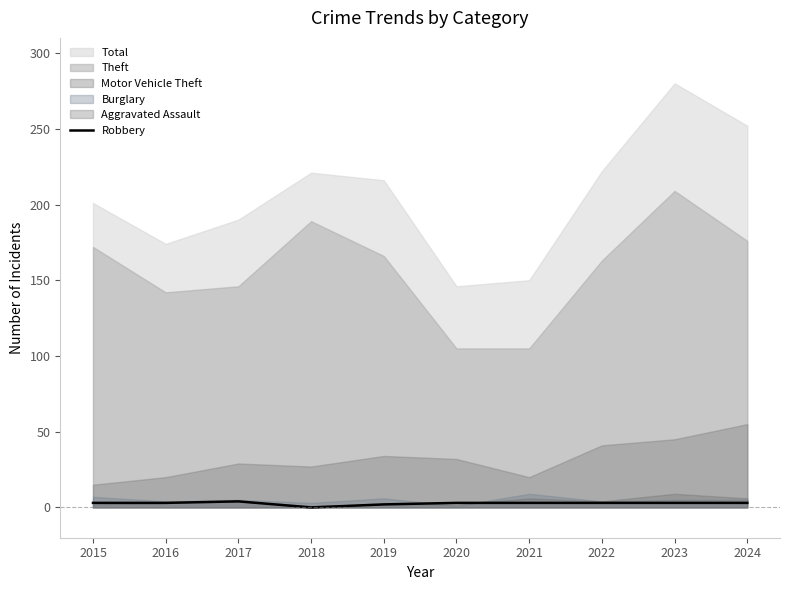

True or false: there are more than 2 points higher than both neighbors.

False